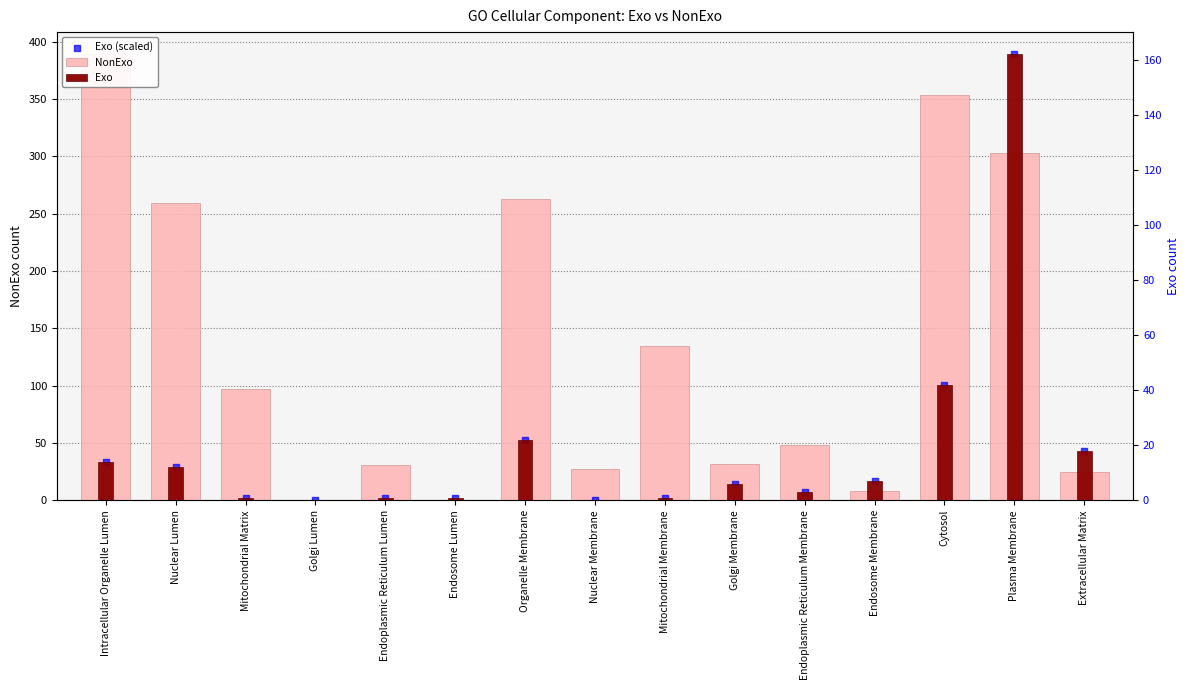

What are all the series names shown in the legend?

NonExo, Exo (scaled), Exo